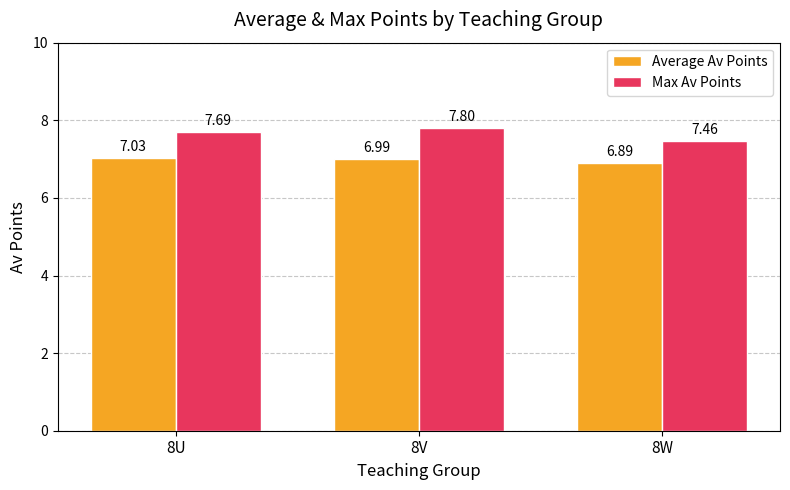

Rank the categories by Average Av Points value from lowest to highest.

8W, 8V, 8U